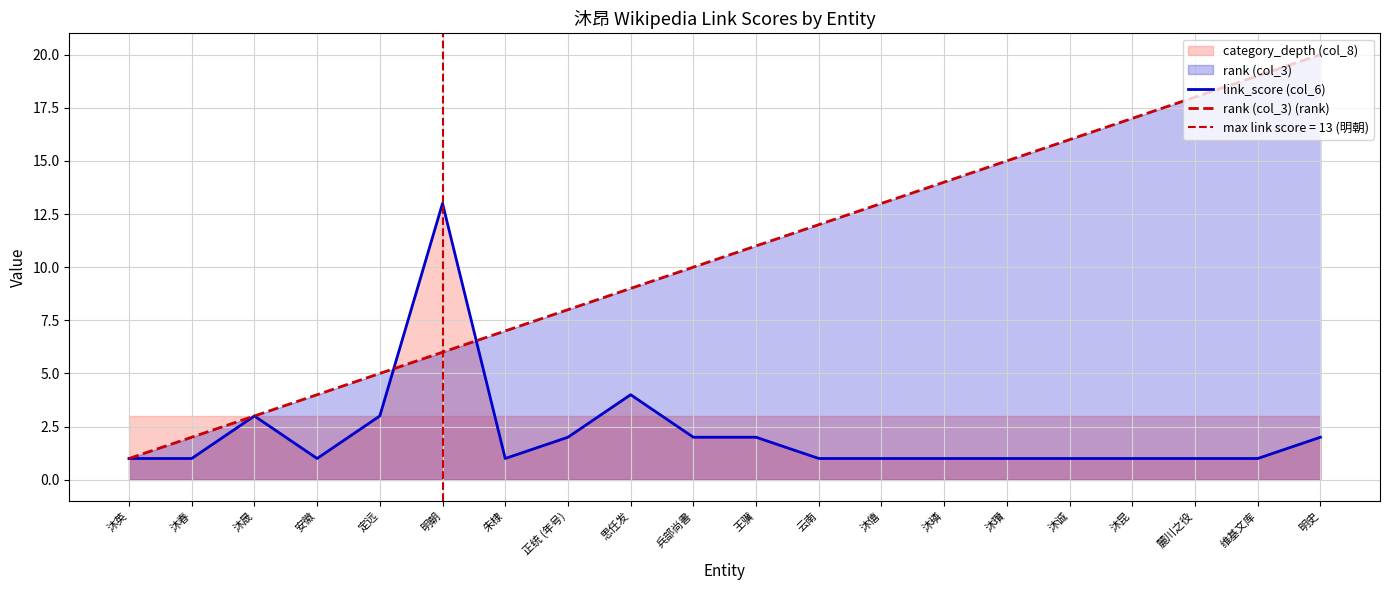

How many times do rank (col_3) (rank) and link_score (col_6) cross each other?

2